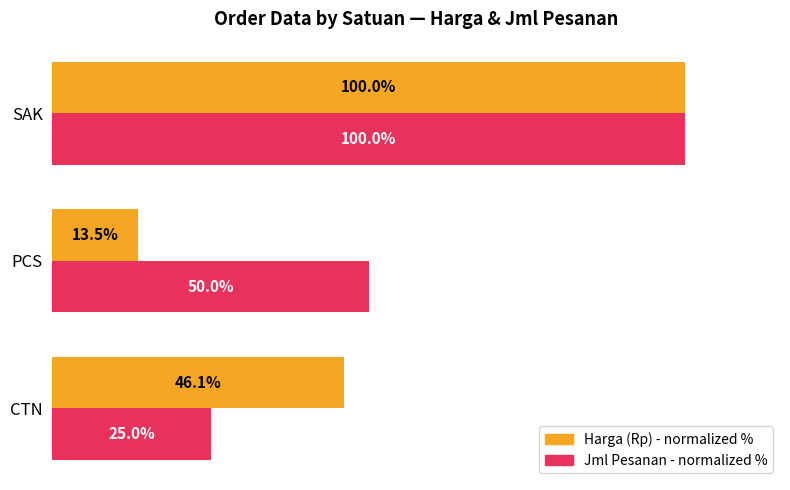

Between CTN and PCS, which series saw the biggest shift?

Harga (Rp) - normalized %